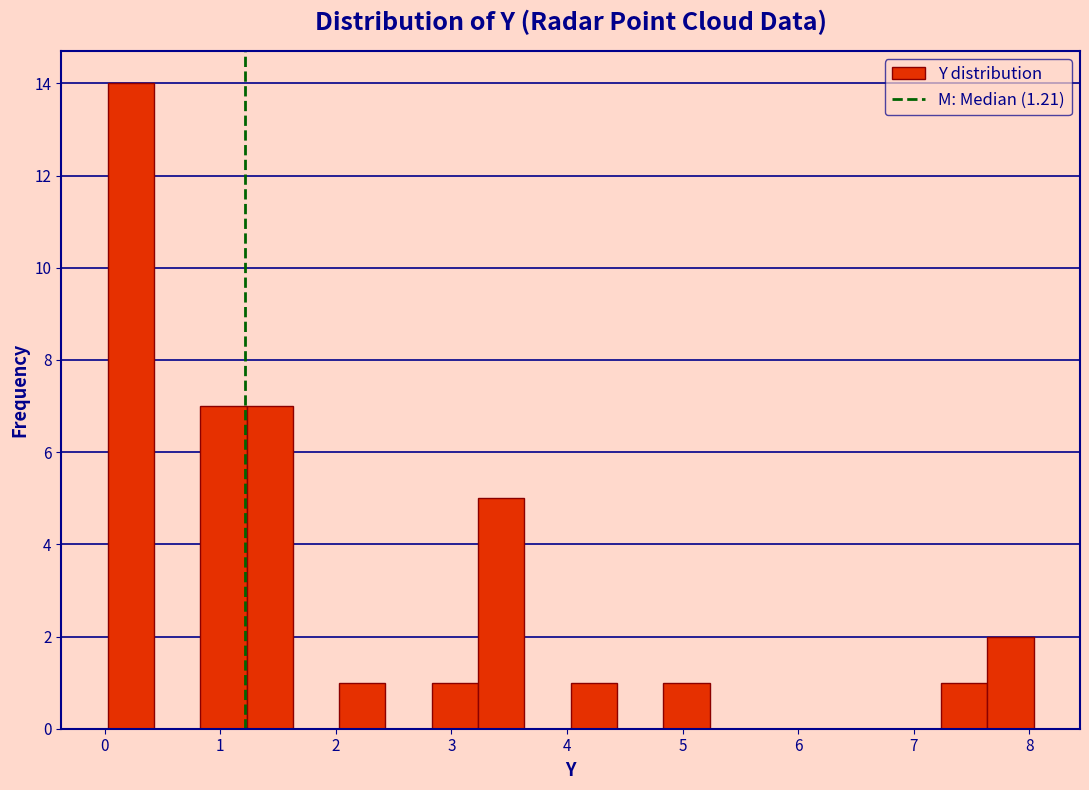

Reading left to right, transcribe this chart: for each bar, give the range it covers on the x-axis and its height. Neither the bar edges nor the heights are printed on the chart, so give them approximately, as read against the axes.

0.0 to 0.4: 14
0.4 to 0.8: 0
0.8 to 1.2: 7
1.2 to 1.6: 7
1.6 to 2.0: 0
2.0 to 2.4: 1
2.4 to 2.8: 0
2.8 to 3.2: 1
3.2 to 3.6: 5
3.6 to 4.0: 0
4.0 to 4.4: 1
4.4 to 4.8: 0
4.8 to 5.2: 1
5.2 to 5.6: 0
5.6 to 6.0: 0
6.0 to 6.4: 0
6.4 to 6.8: 0
6.8 to 7.2: 0
7.2 to 7.6: 1
7.6 to 8.0: 2